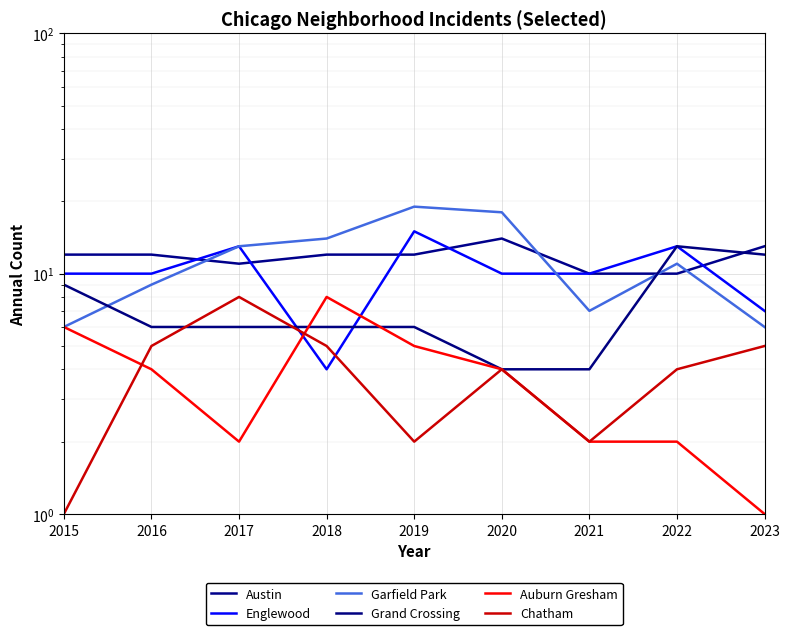

What are all the series names shown in the legend?

Austin, Englewood, Garfield Park, Grand Crossing, Auburn Gresham, Chatham